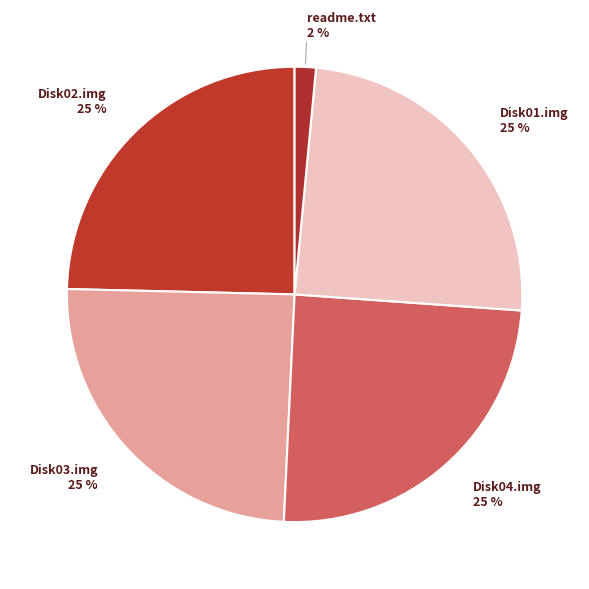

Which slice is the smallest?

readme.txt